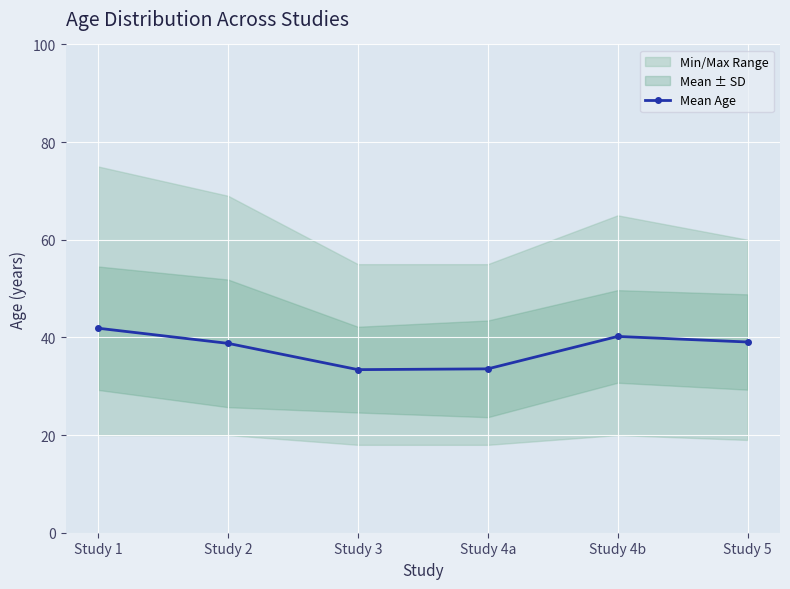

List the labels in order of value, smallest first.

Study 3, Study 4a, Study 2, Study 5, Study 4b, Study 1